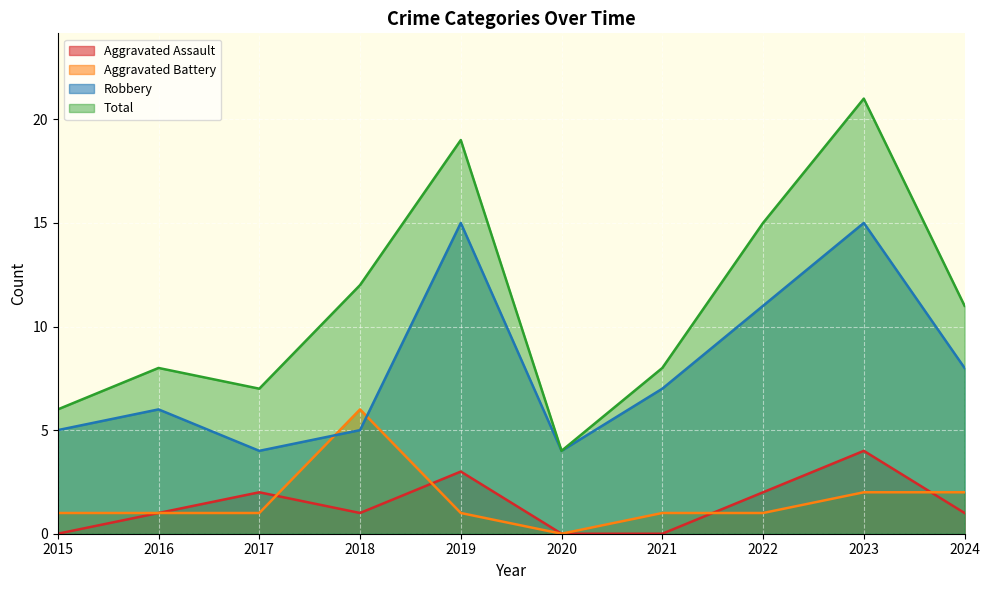

How many lines are shown in the chart?

4